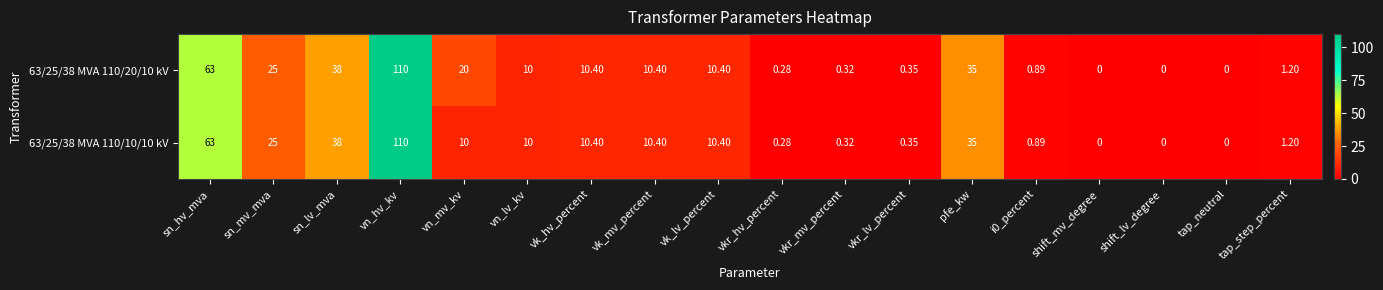

What is the greatest value displayed?

110.0